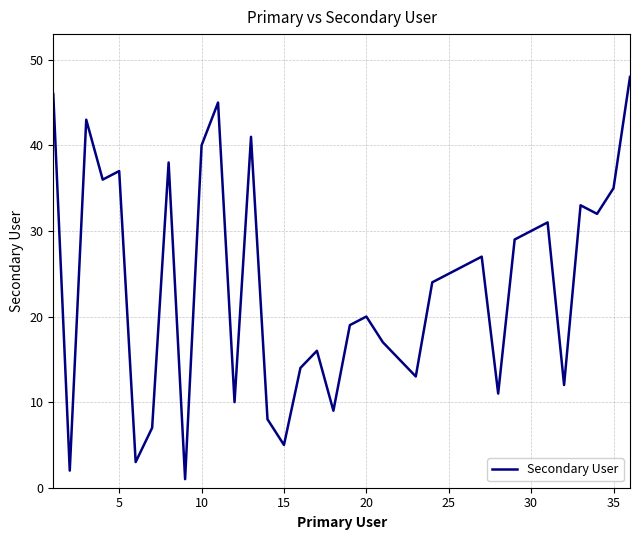

What is the difference between the maximum and minimum values?

47